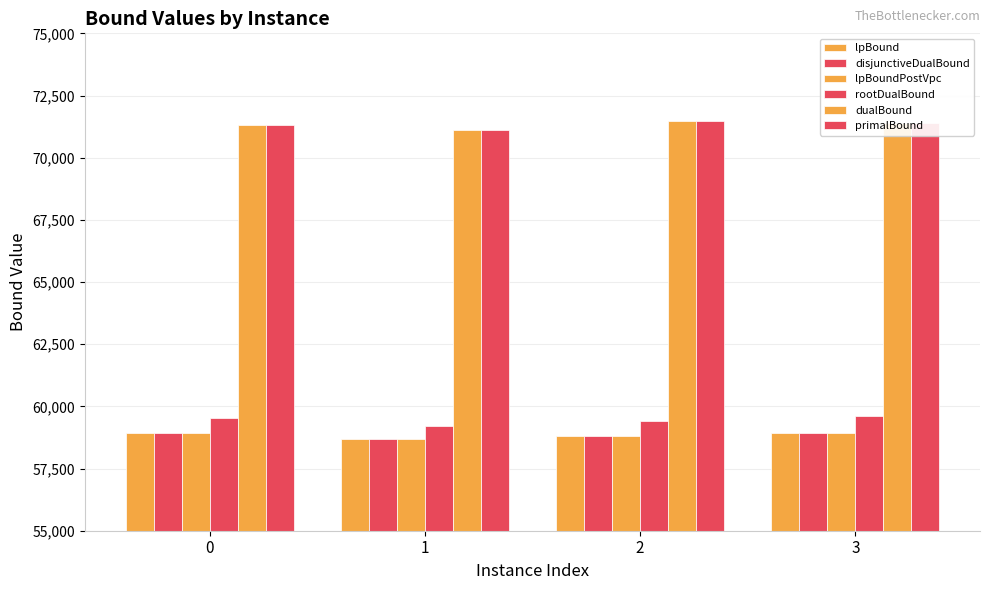

Reading left to right, what are all the values shown in this chart?

lpBound: 0=58939.7	1=58690.8	2=58792.6	3=58934.3
disjunctiveDualBound: 0=58939.7	1=58690.8	2=58792.6	3=58934.3
lpBoundPostVpc: 0=58939.7	1=58690.8	2=58792.6	3=58934.3
rootDualBound: 0=59549.8	1=59193.5	2=59398.3	3=59612.4
dualBound: 0=71320.0	1=71115.0	2=71475.0	3=71413.0
primalBound: 0=71320.0	1=71115.0	2=71475.0	3=71413.0